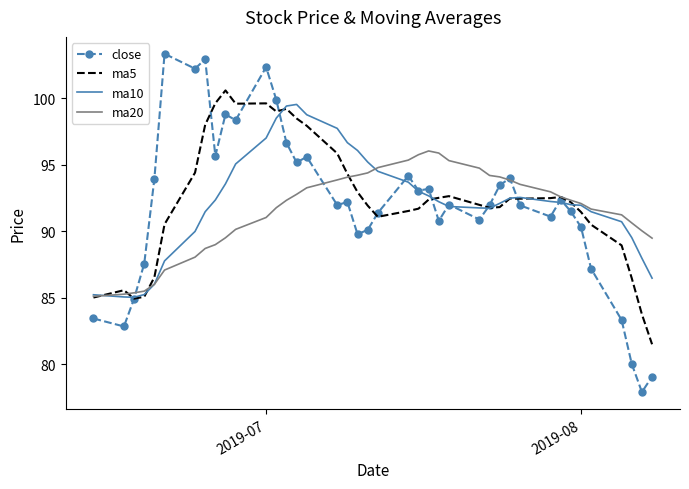

What is the maximum value for ma5?

100.6